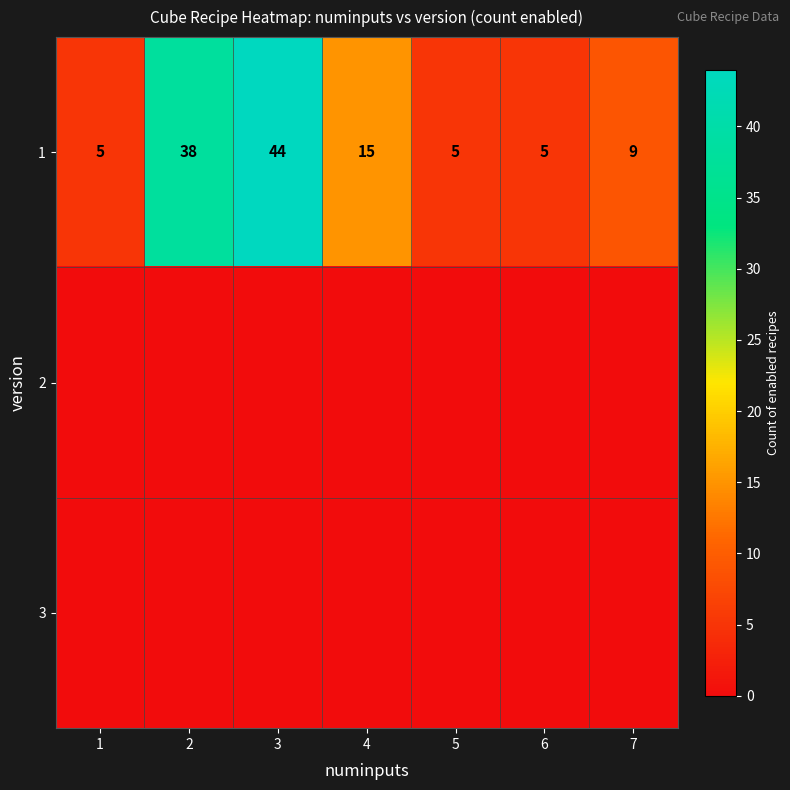

Is it true that 1 equals 26 at 4?

False